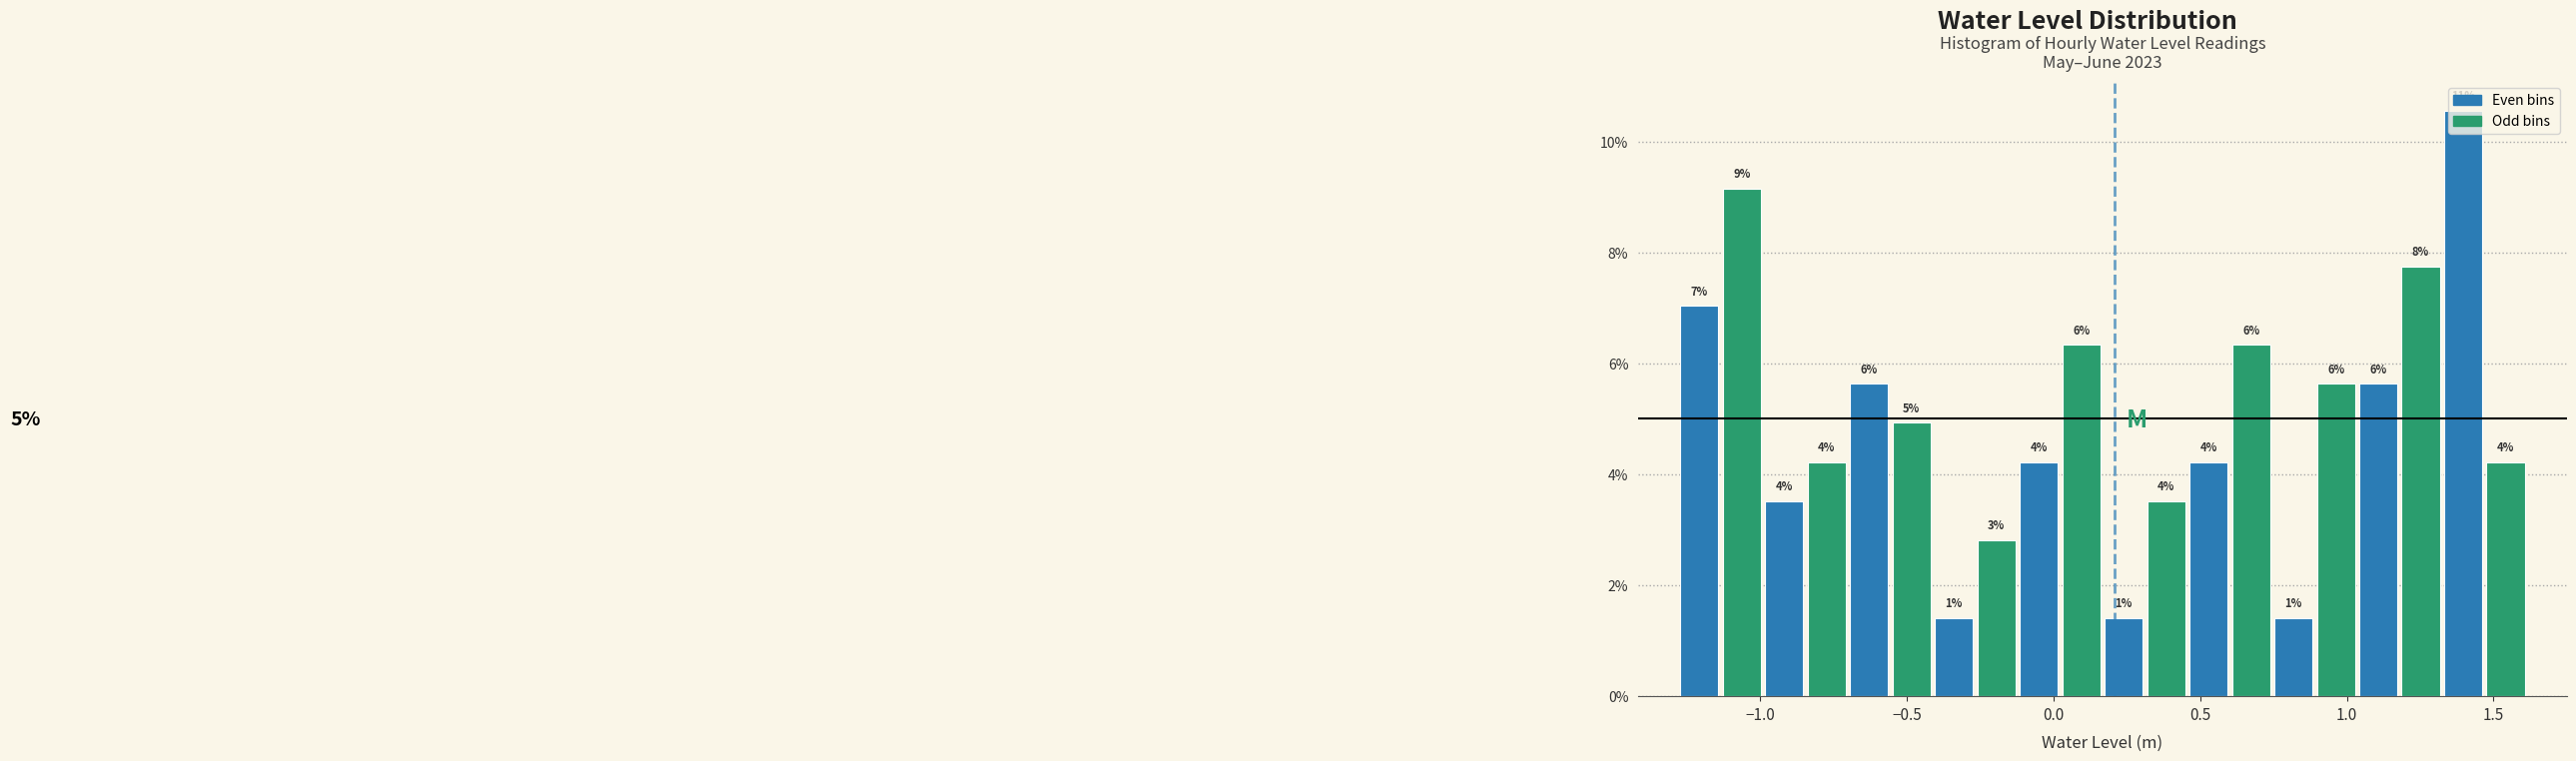

Read against the x-axis, roughly where is the centre of the tallest bar?

1.40